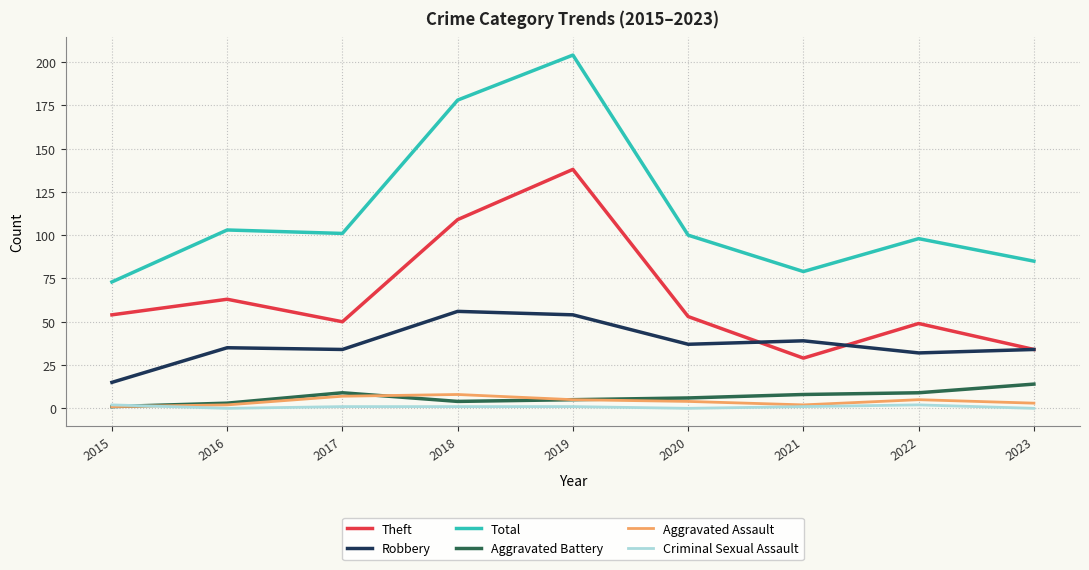

True or false: Aggravated Assault and Theft intersect in this chart.

False